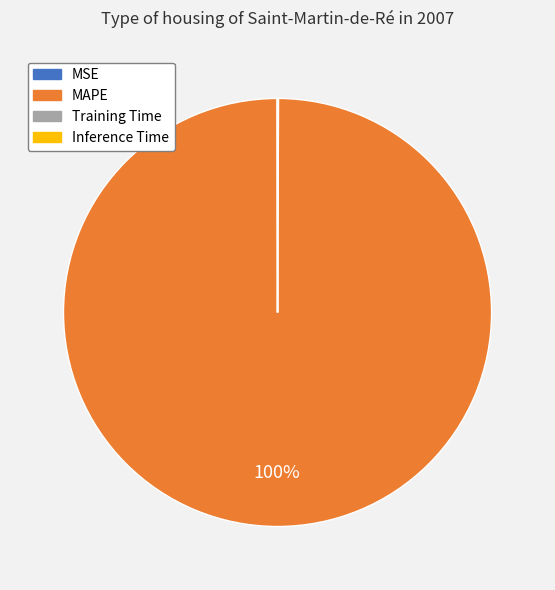

Does MAPE account for over 50% of the chart?

Yes